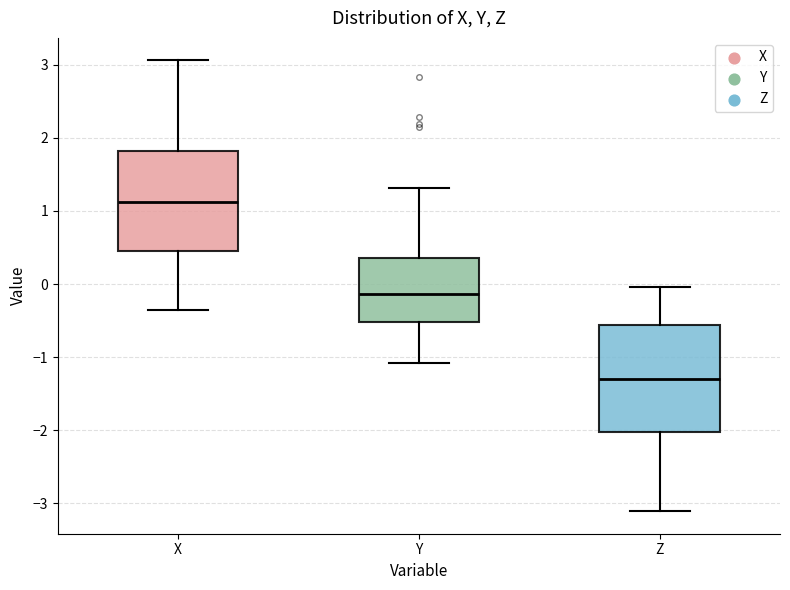

Reading left to right, transcribe this box plot: for each box, give where its median line is, the range the box spans, and where its two whiskers end, as read against the y-axis. The values are not printed on the chart, so give them approximately, as read against the axis.

X: median 1.1, box 0.4 to 1.8, whiskers -0.3 to 3.1
Y: median -0.1, box -0.5 to 0.4, whiskers -1.1 to 1.3
Z: median -1.3, box -2.0 to -0.6, whiskers -3.1 to 0.0